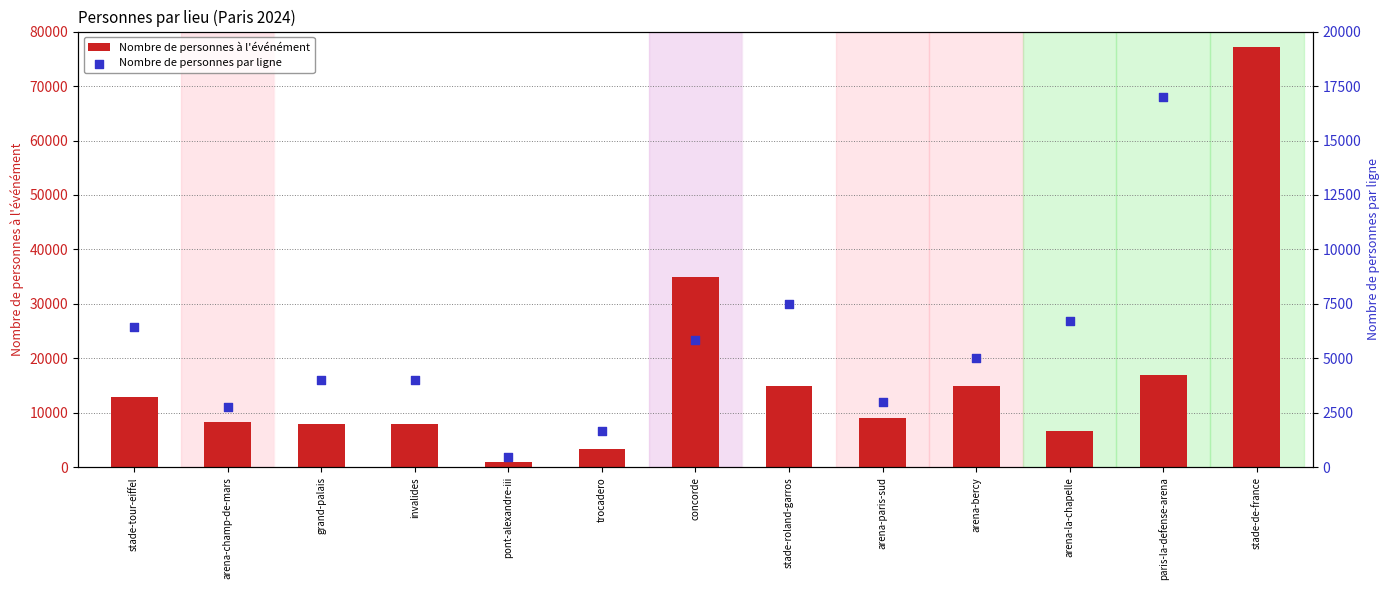

At how many categories does at least one series exceed 50247?

1